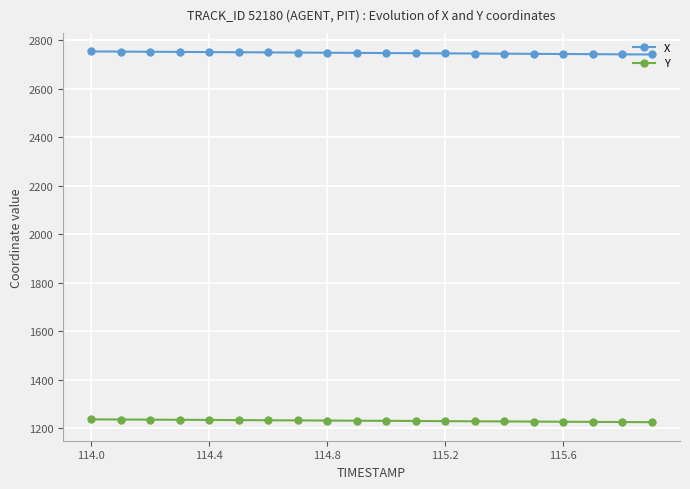

What is the sum of all Y values?

24603.2